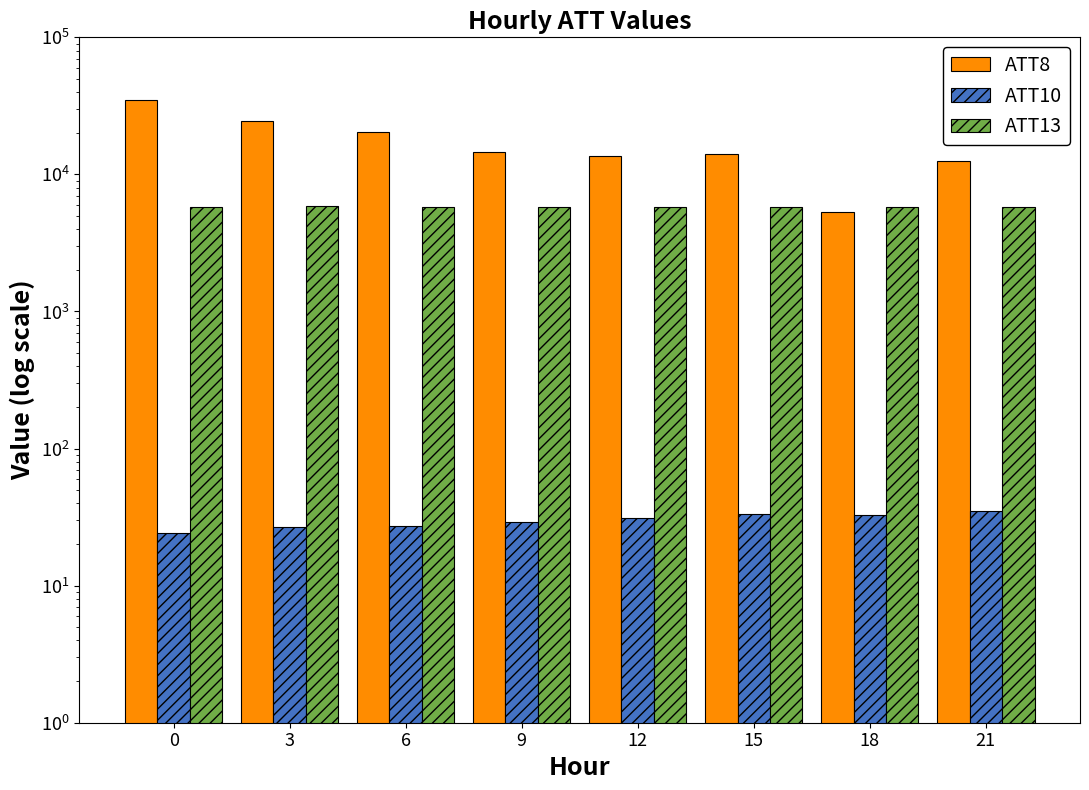

At 18, list the series in order from smallest to largest.

ATT10, ATT8, ATT13